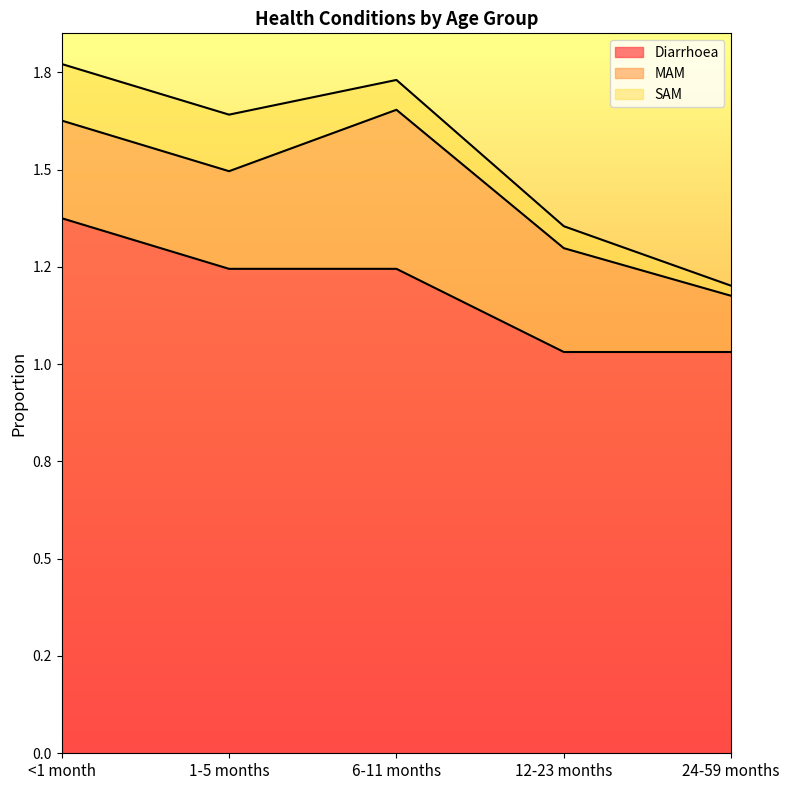

Reading right to left, extract all data points from this chart.

Diarrhoea: 24-59 months=1.0	12-23 months=1.0	6-11 months=1.2	1-5 months=1.2	<1 month=1.4
MAM: 24-59 months=0.1	12-23 months=0.3	6-11 months=0.4	1-5 months=0.3	<1 month=0.3
SAM: 24-59 months=0.0	12-23 months=0.1	6-11 months=0.1	1-5 months=0.1	<1 month=0.1